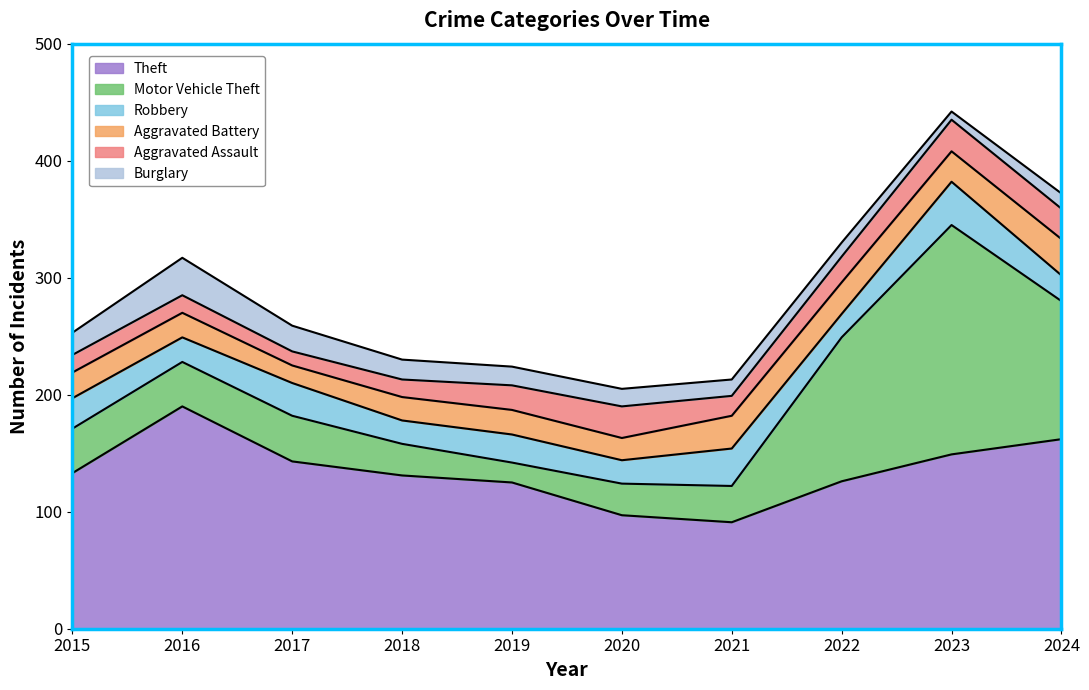

What is the minimum value for Burglary?

7